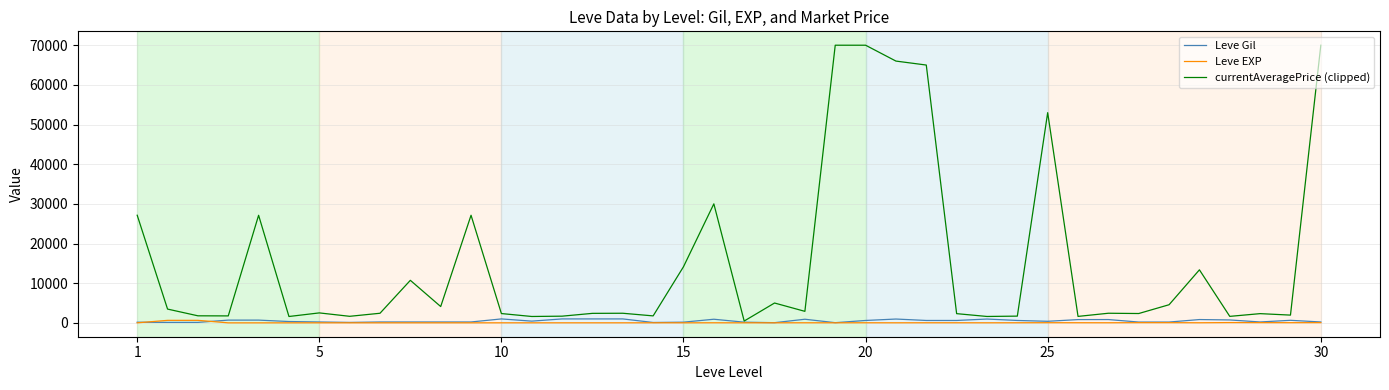

Which series has the widest spread of values?

currentAveragePrice (clipped)